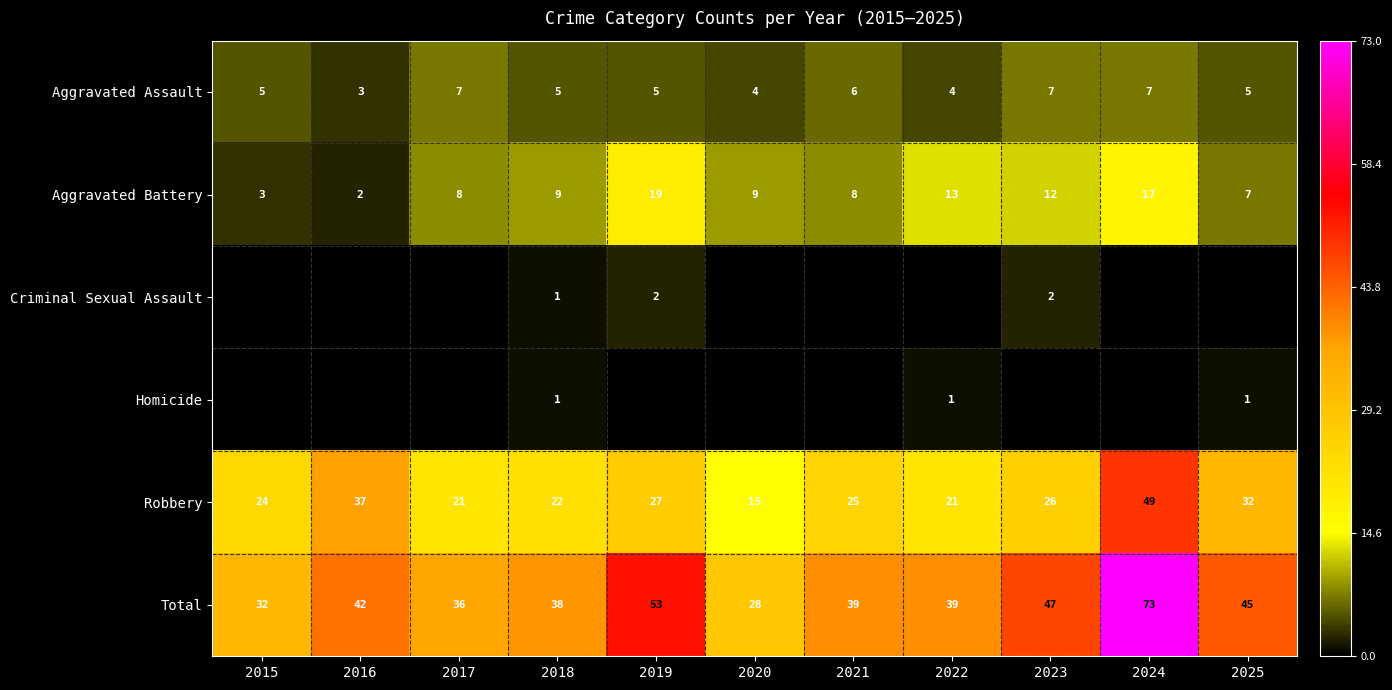

The value of Robbery at 2019 is 27. True or false?

True